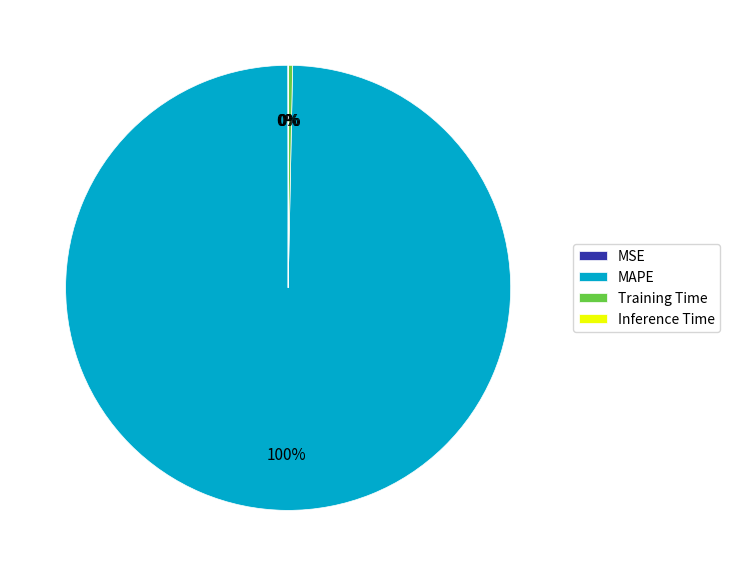

What is the largest slice in the pie chart?

MAPE